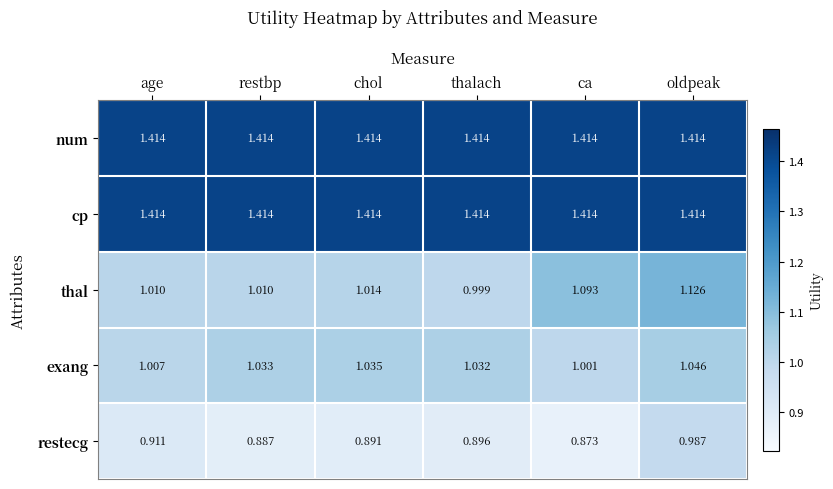

List the labels in order of exang value, largest first.

oldpeak, chol, restbp, thalach, age, ca